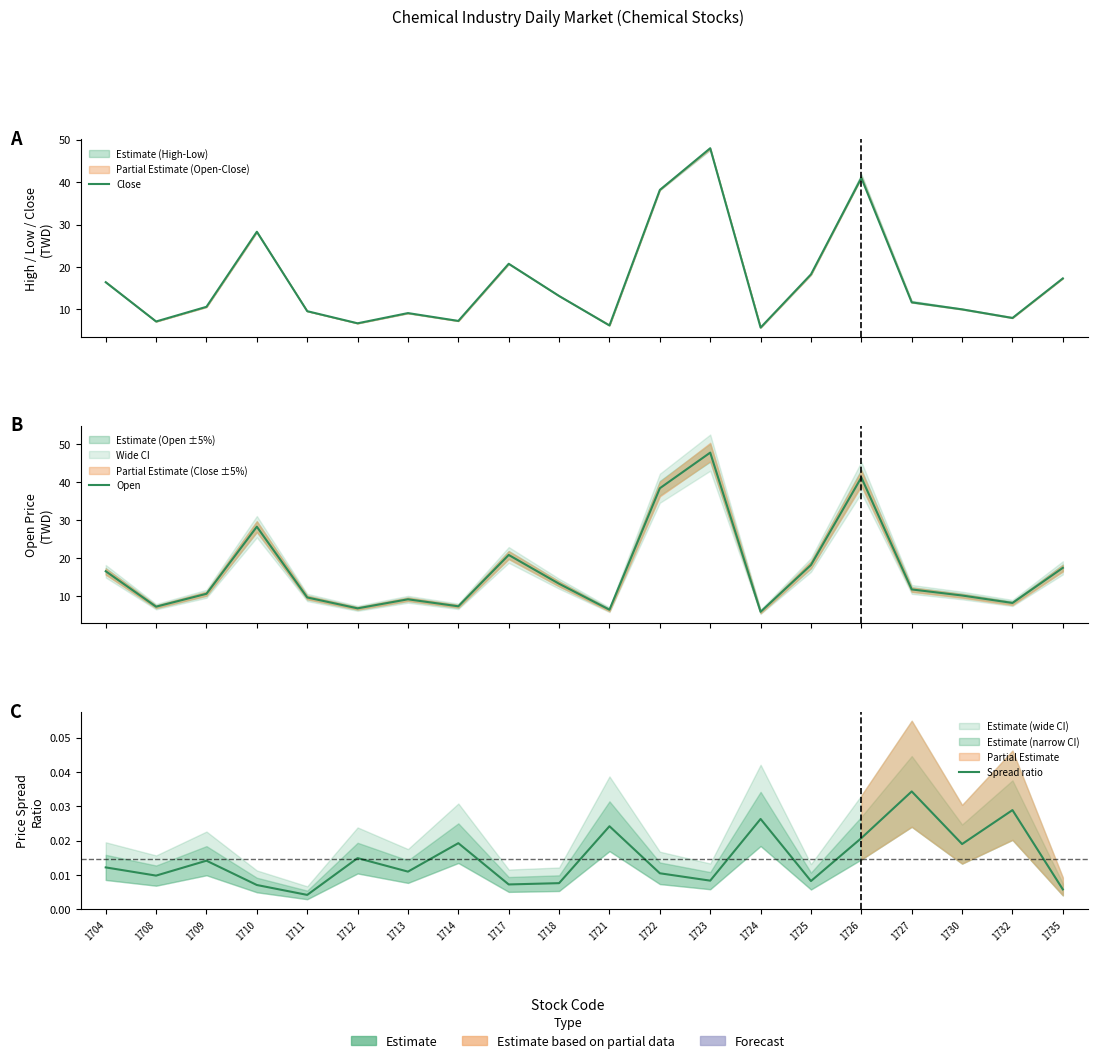

Reading right to left, extract all data points from this chart.

Close: 1735=17.3	1732=8.0	1730=10.0	1727=11.7	1726=41.0	1725=18.2	1724=5.7	1723=48.0	1722=38.1	1721=6.2	1718=13.2	1717=20.8	1714=7.3	1713=9.1	1712=6.7	1711=9.6	1710=28.3	1709=10.6	1708=7.1	1704=16.4
Open: 1735=17.4	1732=8.1	1730=10.1	1727=11.7	1726=41.2	1725=18.1	1724=5.8	1723=47.8	1722=38.4	1721=6.3	1718=13.2	1717=20.8	1714=7.2	1713=9.1	1712=6.7	1711=9.6	1710=28.2	1709=10.6	1708=7.2	1704=16.5
Spread ratio: 1735=0.0	1732=0.0	1730=0.0	1727=0.0	1726=0.0	1725=0.0	1724=0.0	1723=0.0	1722=0.0	1721=0.0	1718=0.0	1717=0.0	1714=0.0	1713=0.0	1712=0.0	1711=0.0	1710=0.0	1709=0.0	1708=0.0	1704=0.0